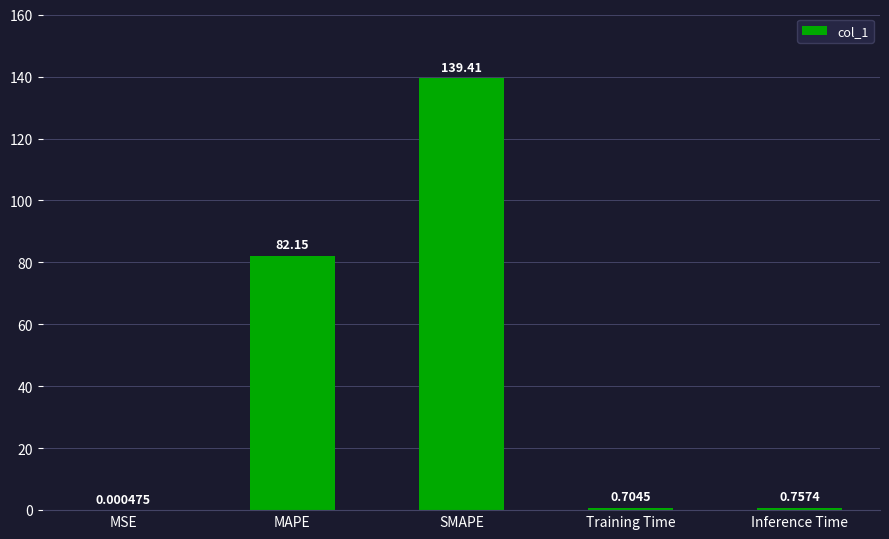

The chart shows a value of 139.4 at SMAPE. True or false?

True